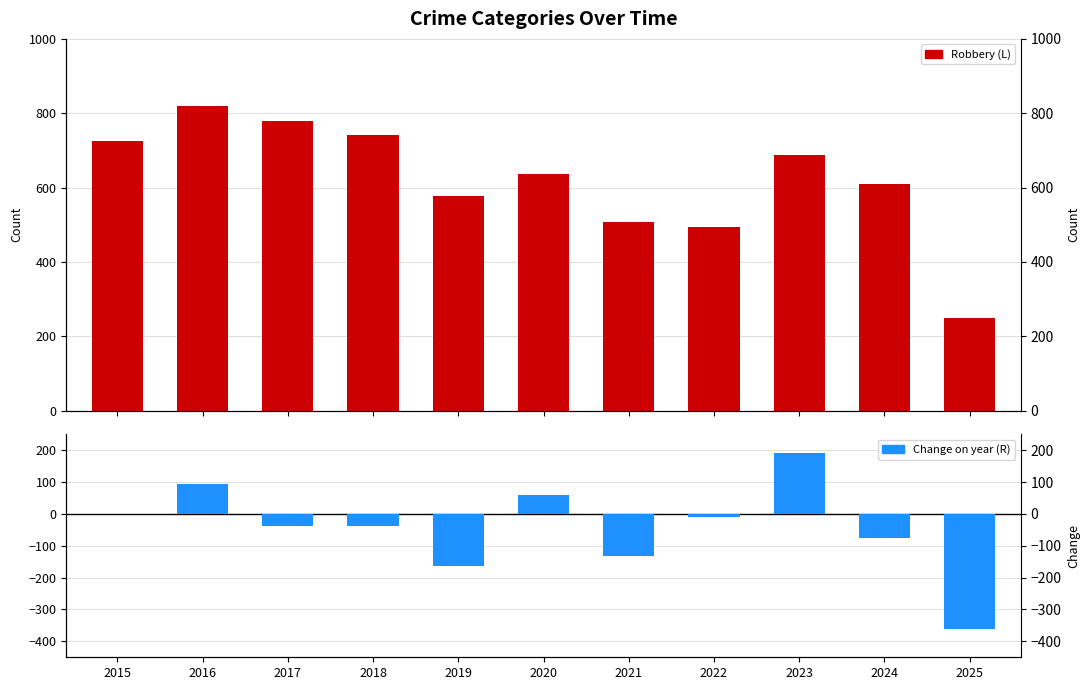

At how many categories does at least one series exceed 392?

10